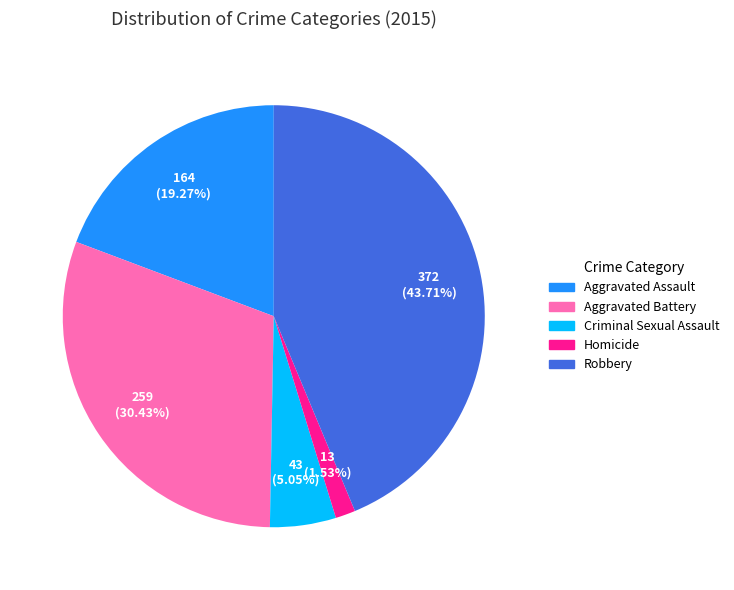

Which category has the biggest portion of the pie?

Robbery